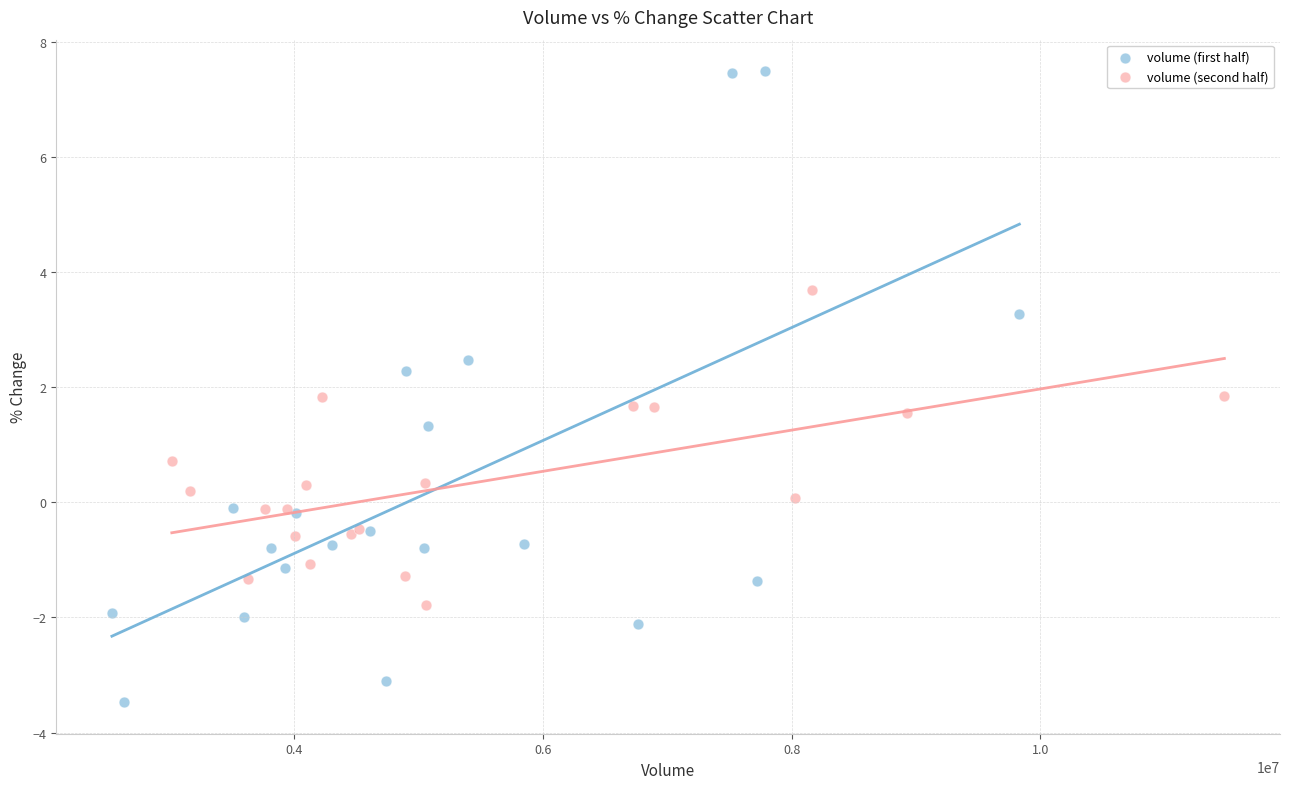

Which series has the widest spread of Y values?

volume (first half)